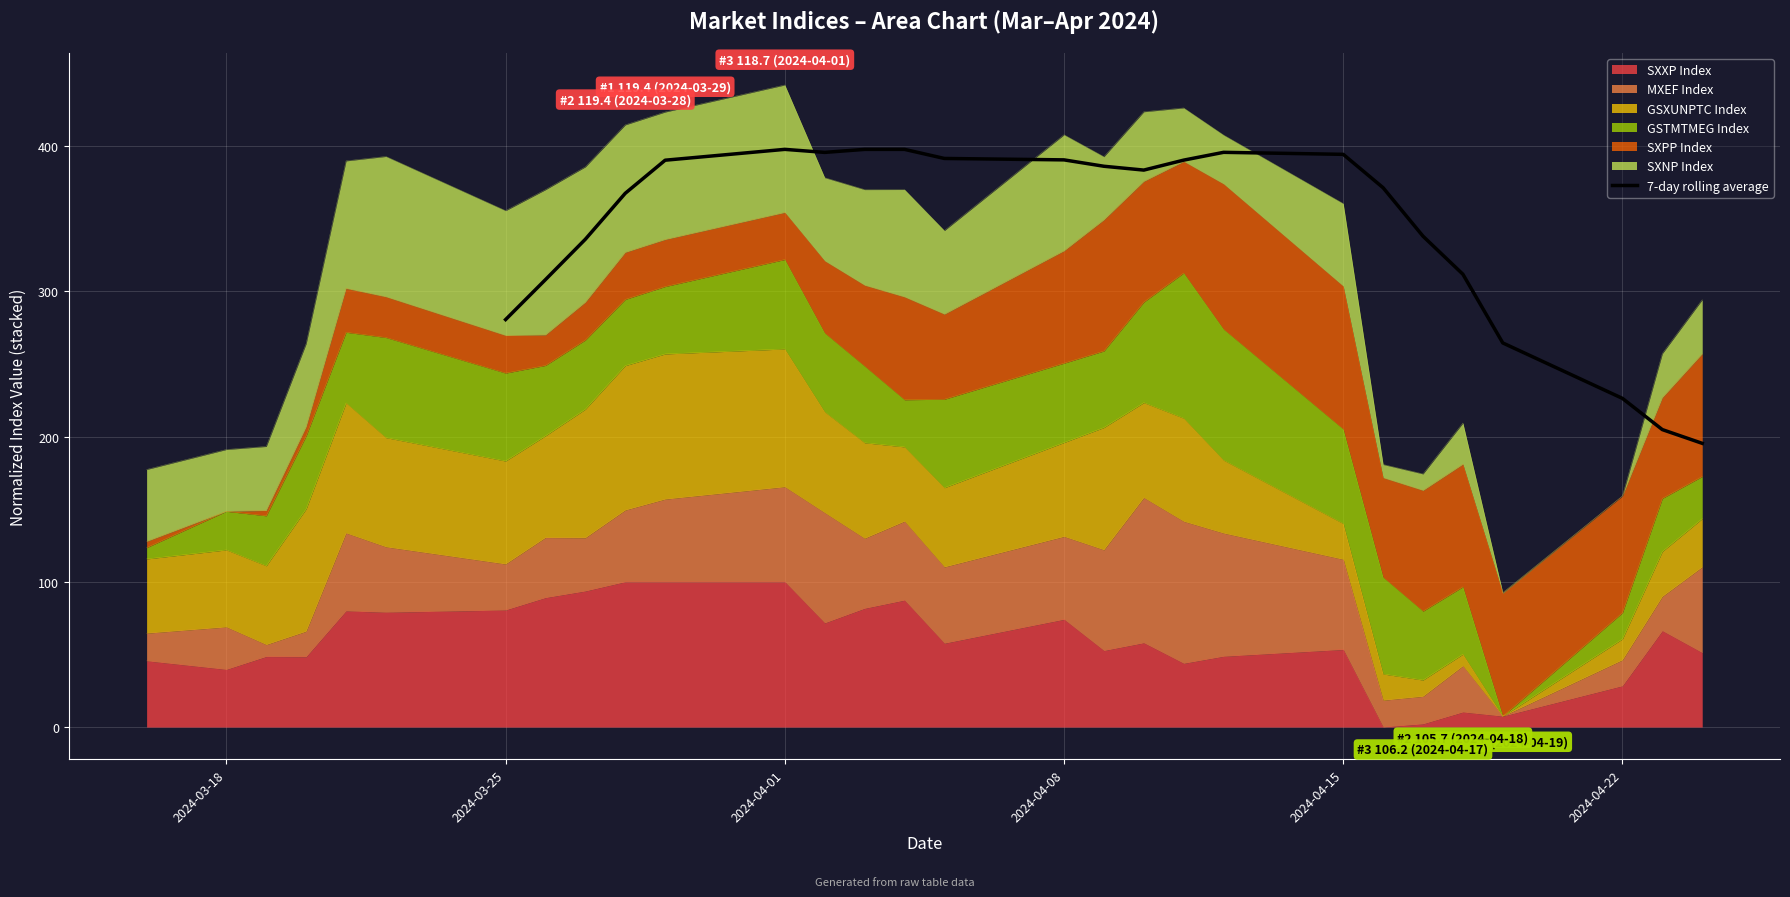

How many lines are shown in the chart?

1